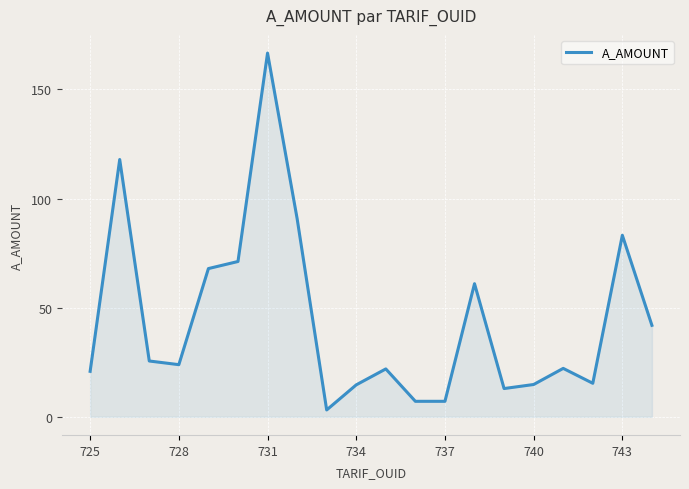

What is the difference between the maximum and minimum values?

163.5